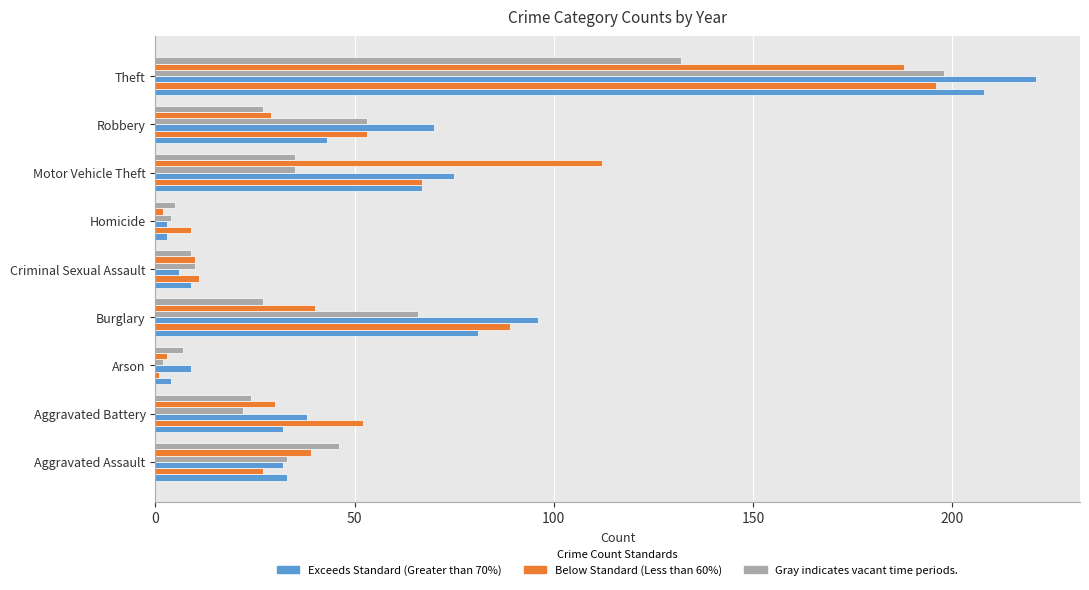

How many series are shown in this chart?

6